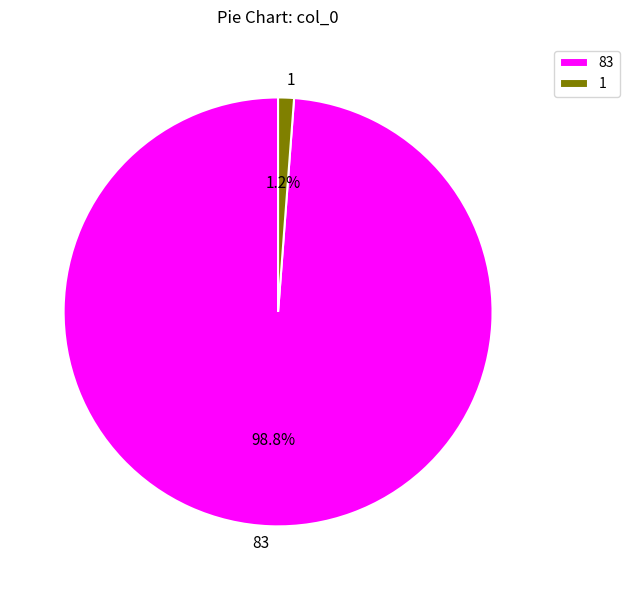

Rank the categories by value from lowest to highest.

1, 83